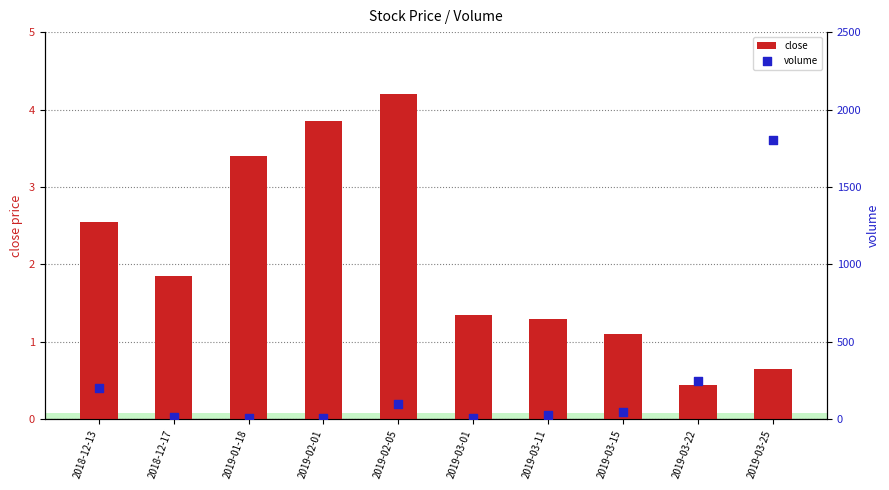

Which series has the largest total across all categories?

volume